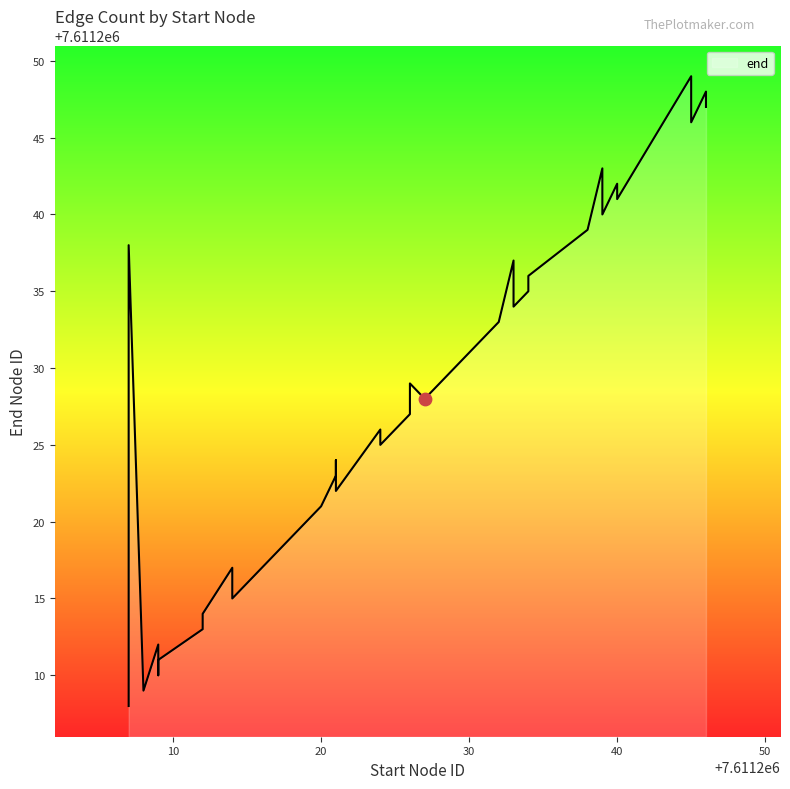

Which has a higher value, 7611233 or 7611246?

7611246